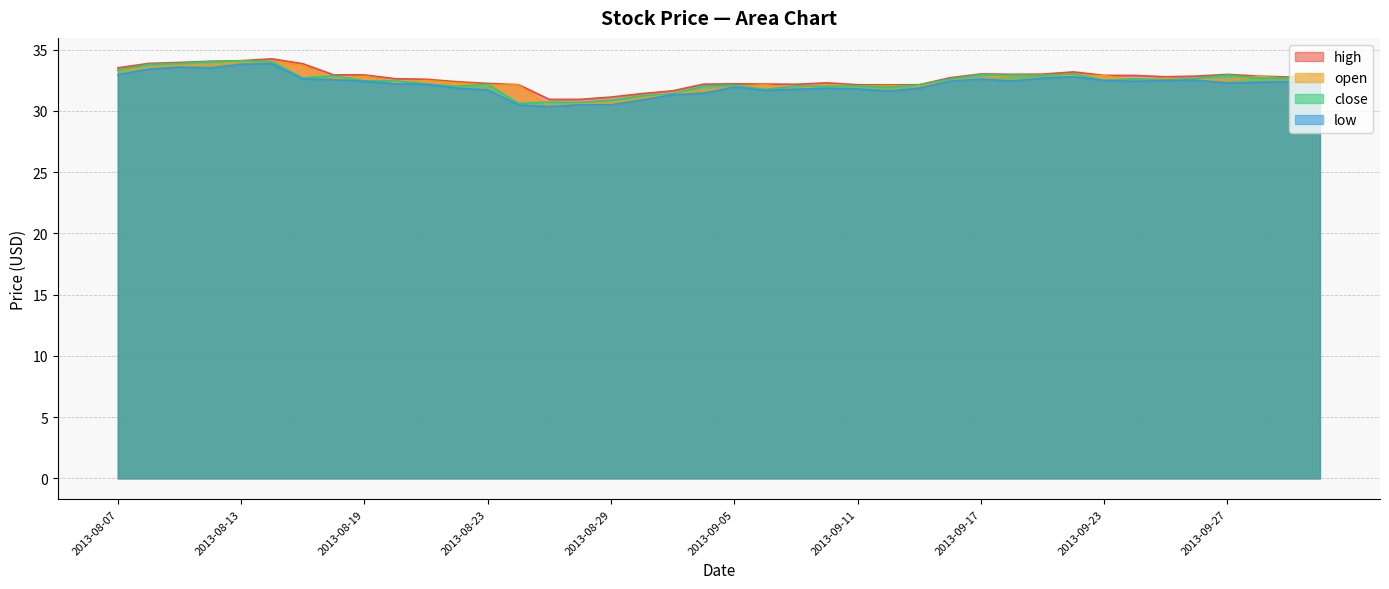

Where is the first local maximum for high?

2013-08-14